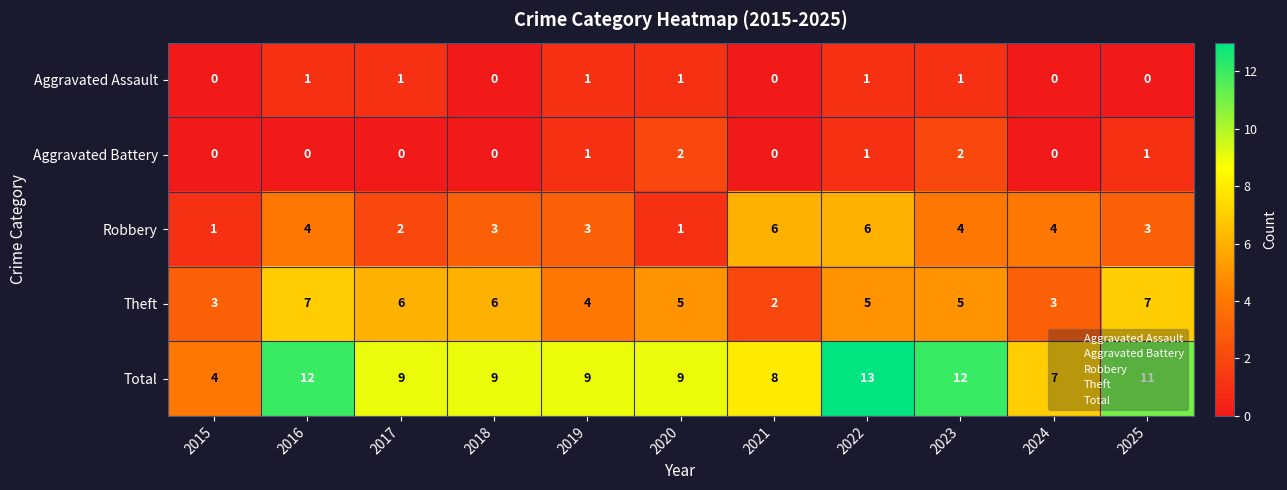

How many categories are shown in the chart?

11